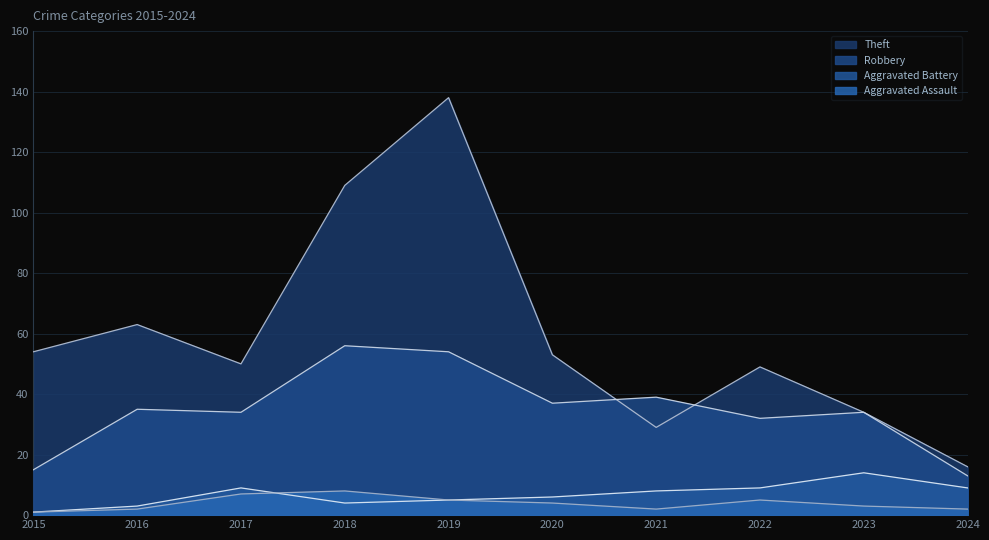

What is the total value across all series at 2019?

202